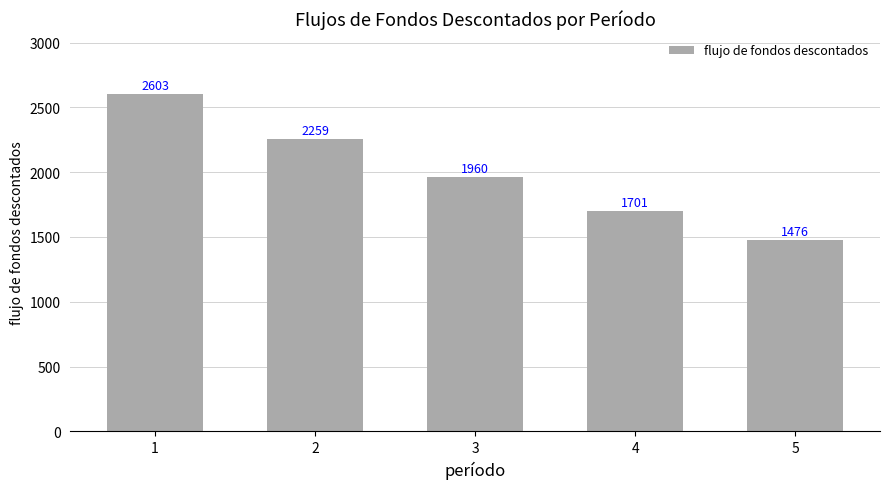

List the labels in order of value, largest first.

1, 2, 3, 4, 5